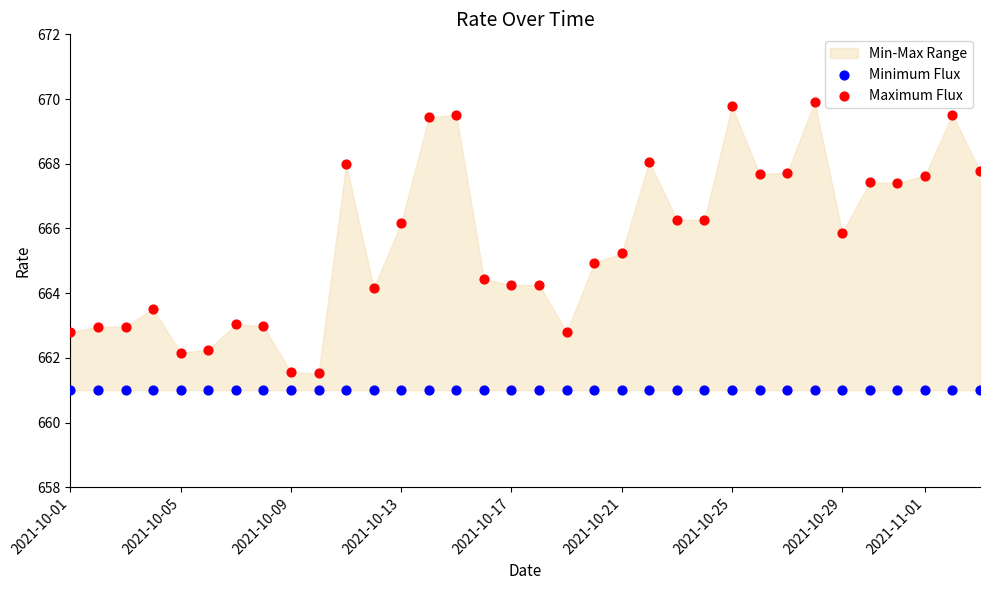

Which series contains the highest Y value?

Maximum Flux